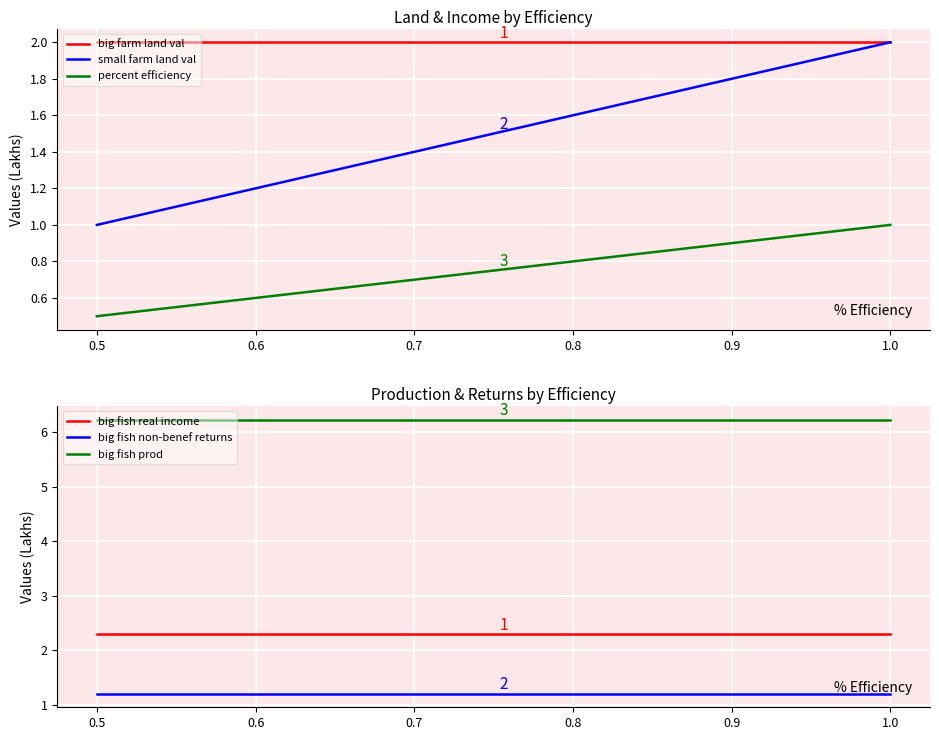

True or false: big fish real income has more than 0 points higher than both neighbors.

False